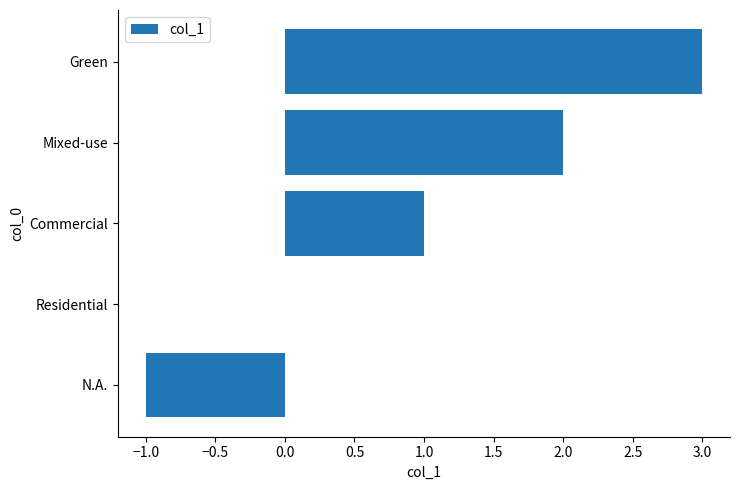

Are the bars horizontal?

Yes